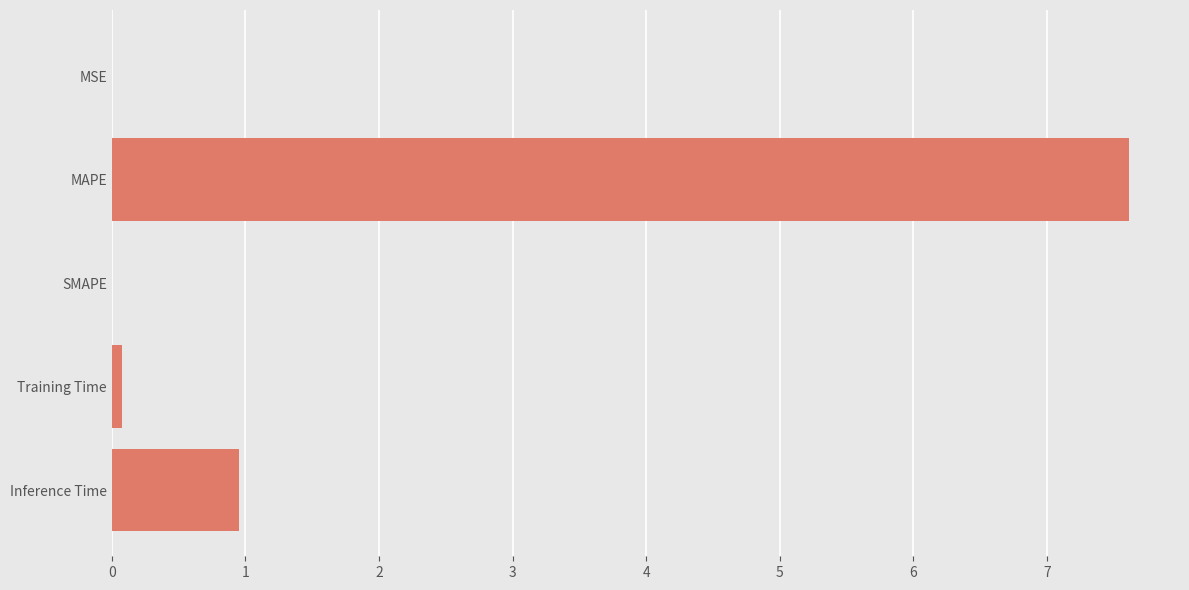

Where is the data nearest to the value 3?

Inference Time